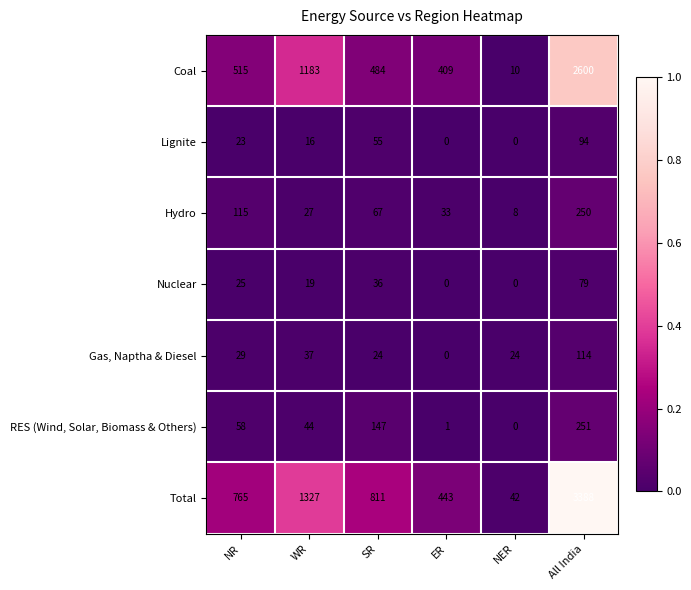

Rank the series at WR from lowest to highest value.

Lignite, Nuclear, Hydro, Gas, Naptha & Diesel, RES (Wind, Solar, Biomass & Others), Coal, Total